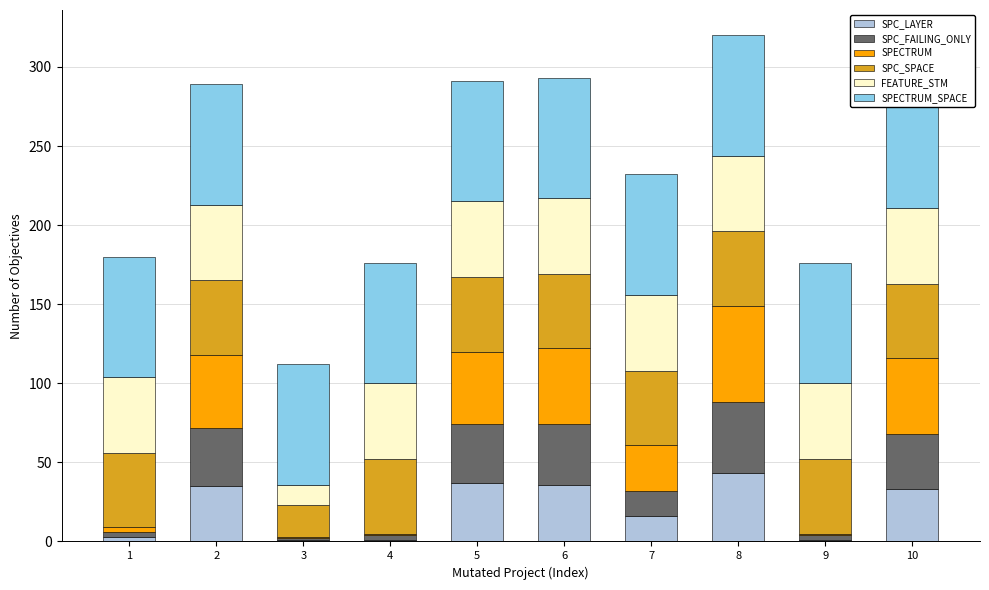

Where is SPC_SPACE nearest to the value 33?

3